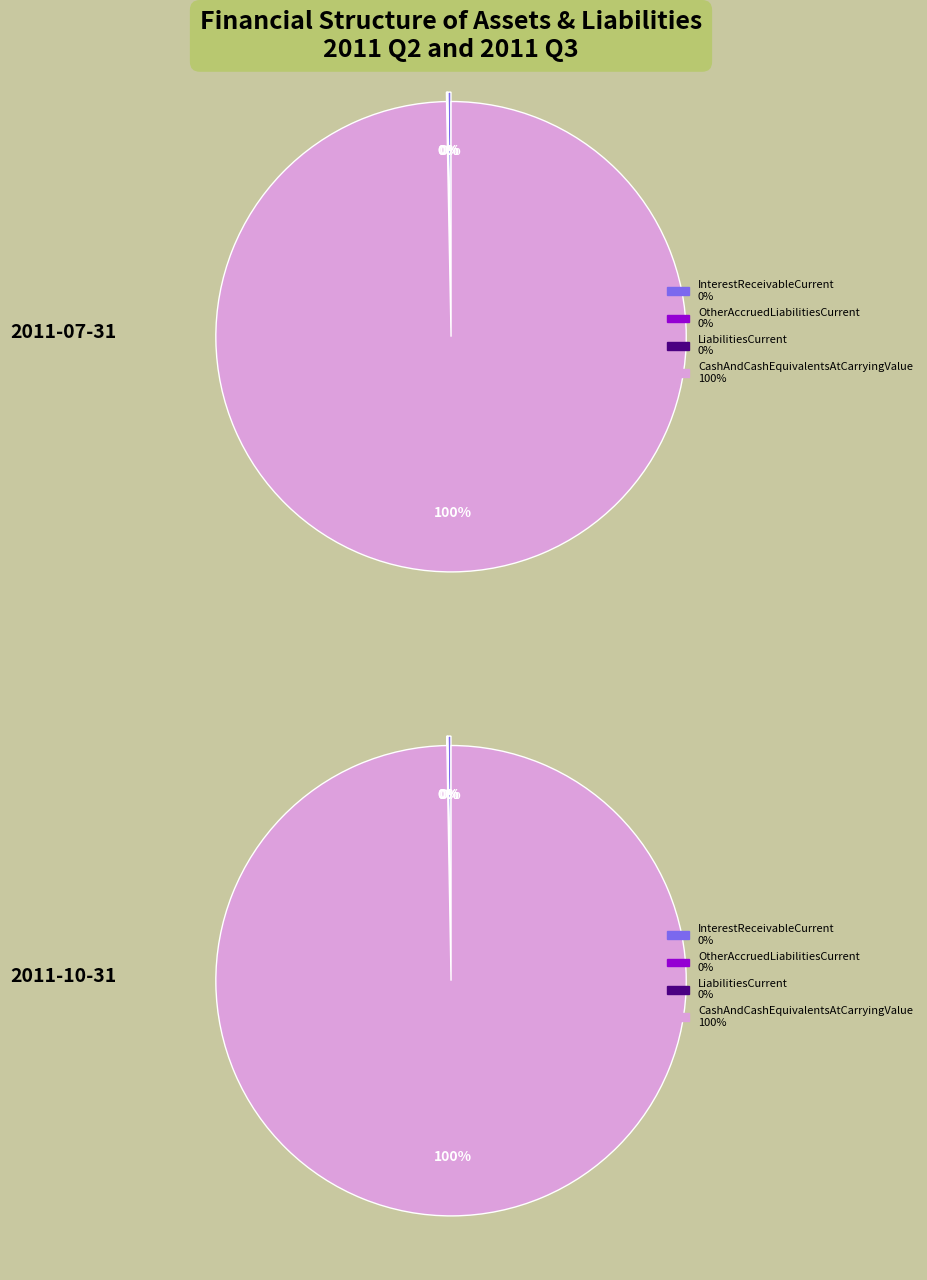

How much of the chart is everything except 4?

100.0%